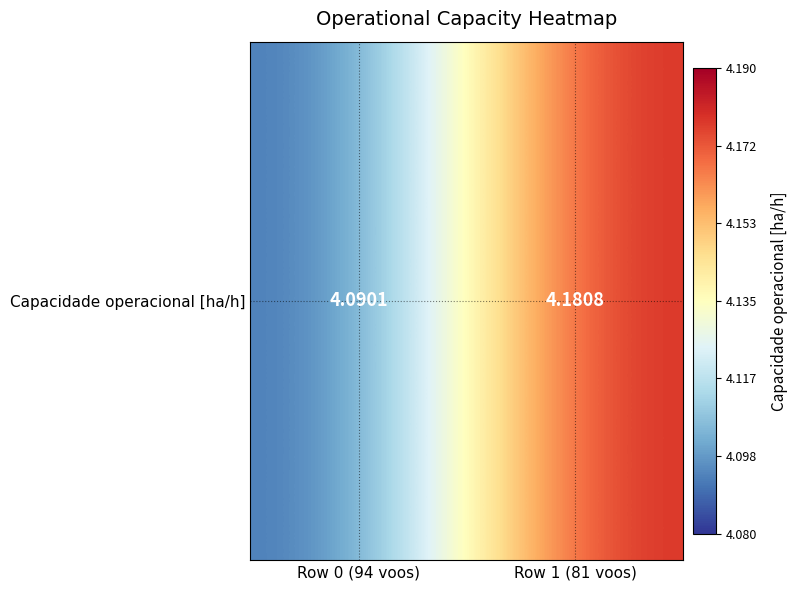

Rank the categories by value from highest to lowest.

Row 1 (81 voos), Row 0 (94 voos)